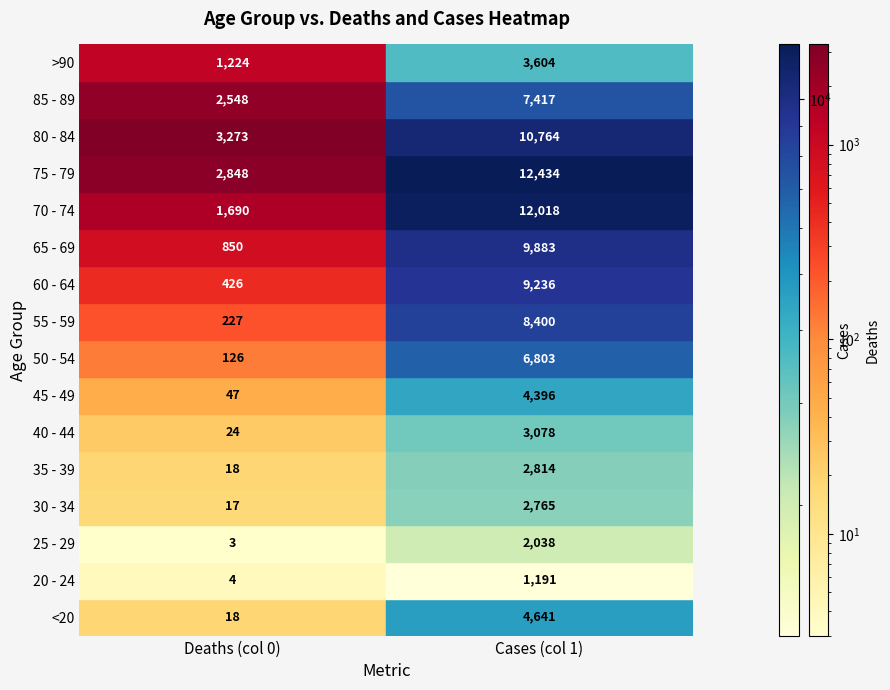

Is it true that 50 - 54 equals 4735 at 1?

False